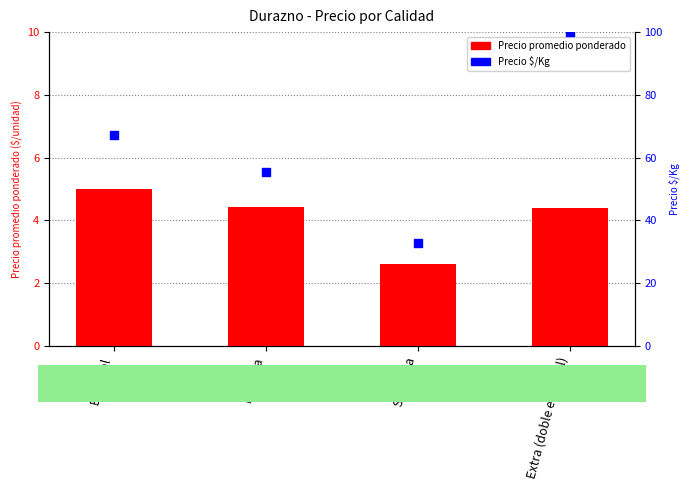

Is the value of Precio promedio ponderado at Extra (doble especial) greater than the value of Precio $/Kg at Segunda?

No